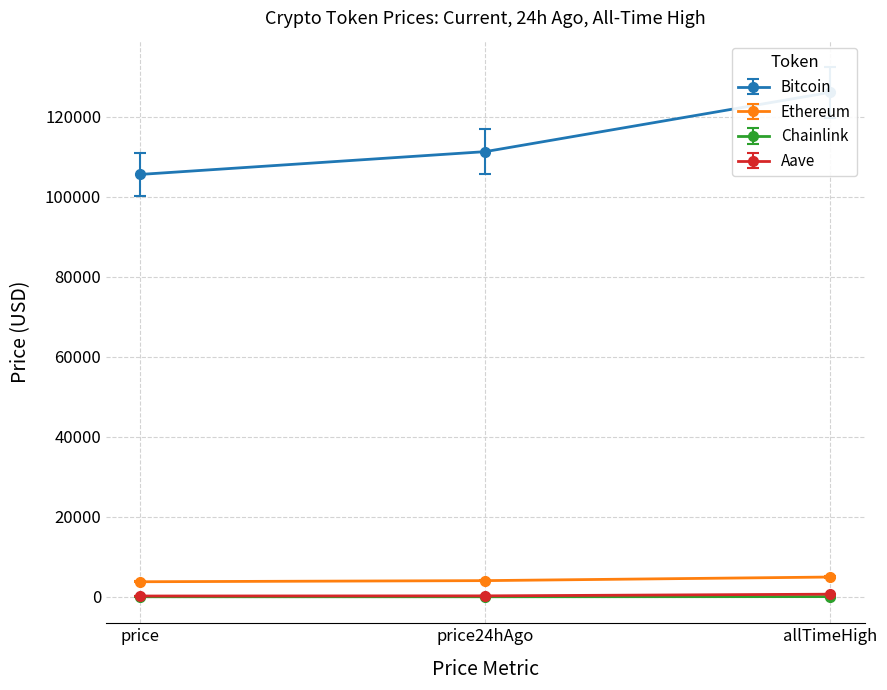

What is the maximum value shown in the chart?

126080.0